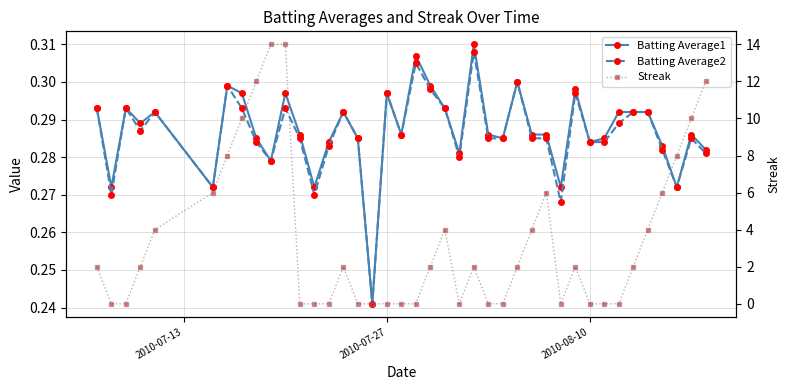

Which series has the largest total across all categories?

Streak